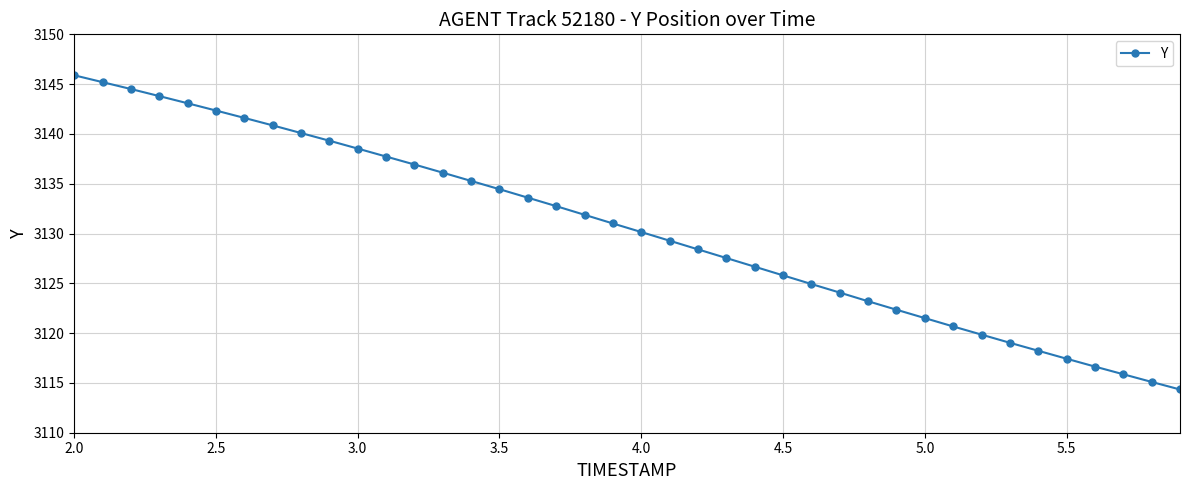

What is the value of the 26th point from the left?

3125.8